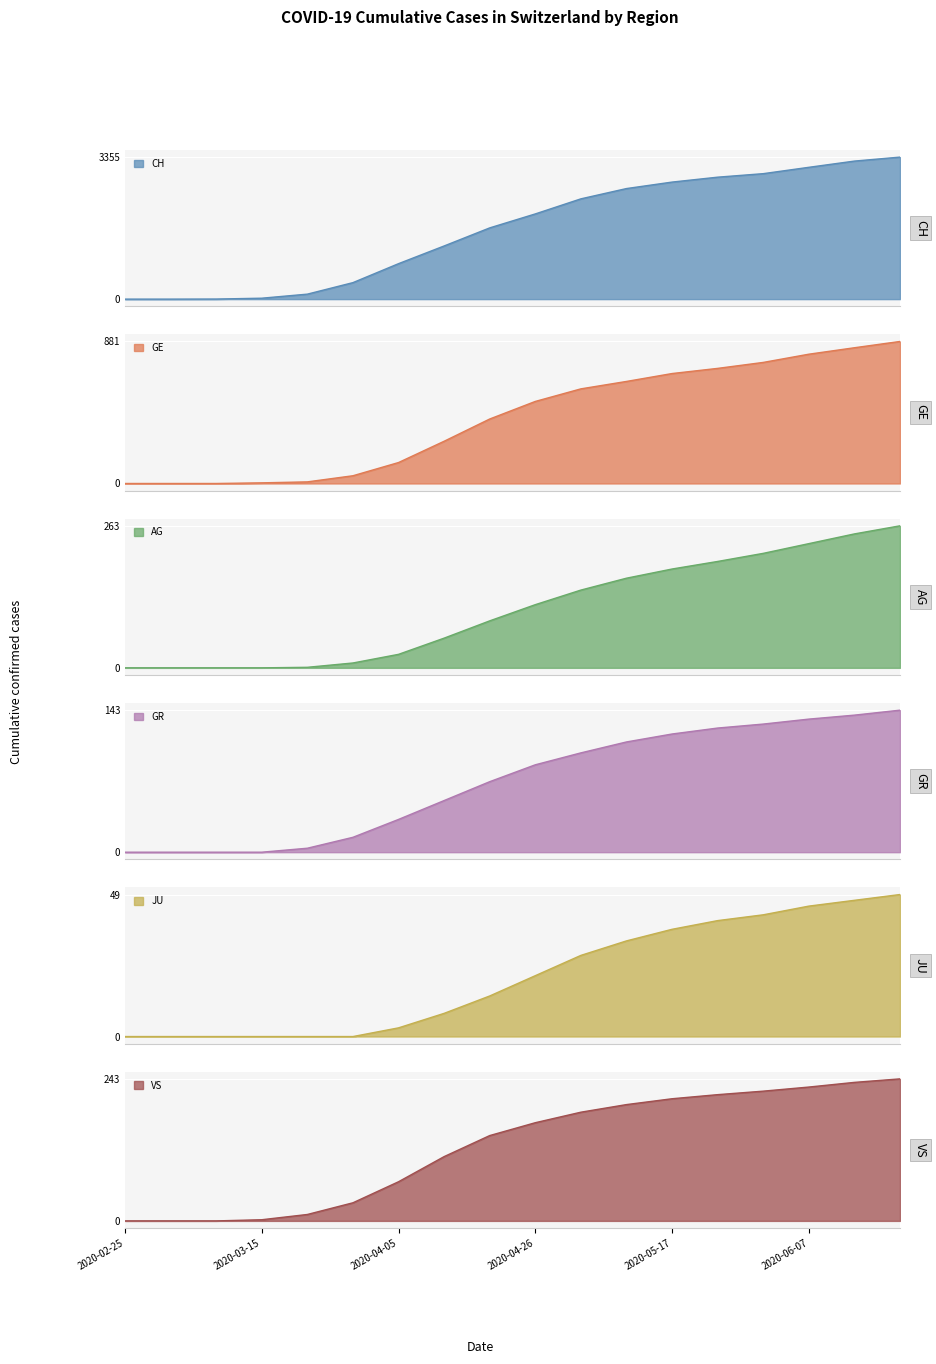

Which series has the largest total across all categories?

CH